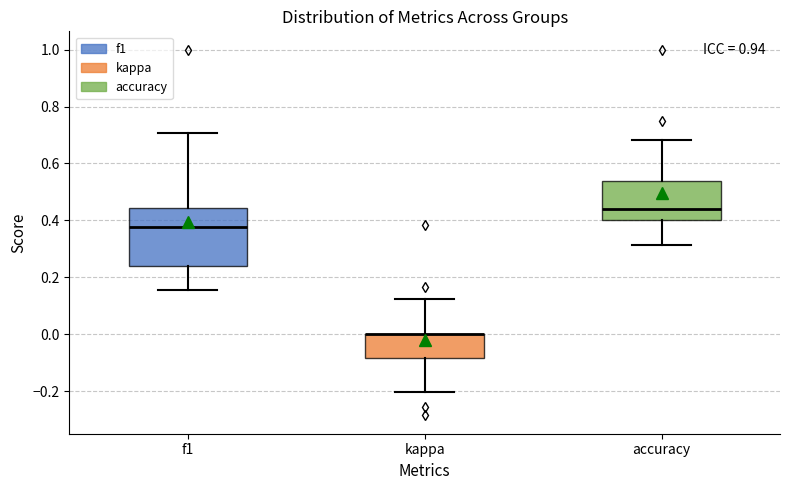

Reading left to right, transcribe this box plot: for each box, give where its median line is, the range the box spans, and where its two whiskers end, as read against the y-axis. The values are not printed on the chart, so give them approximately, as read against the axis.

f1: median 0.38, box 0.24 to 0.44, whiskers 0.16 to 0.70
kappa: median 0.00 (drawn on the box's upper edge), box -0.08 to 0.00, whiskers -0.20 to 0.12
accuracy: median 0.44, box 0.40 to 0.54, whiskers 0.32 to 0.68